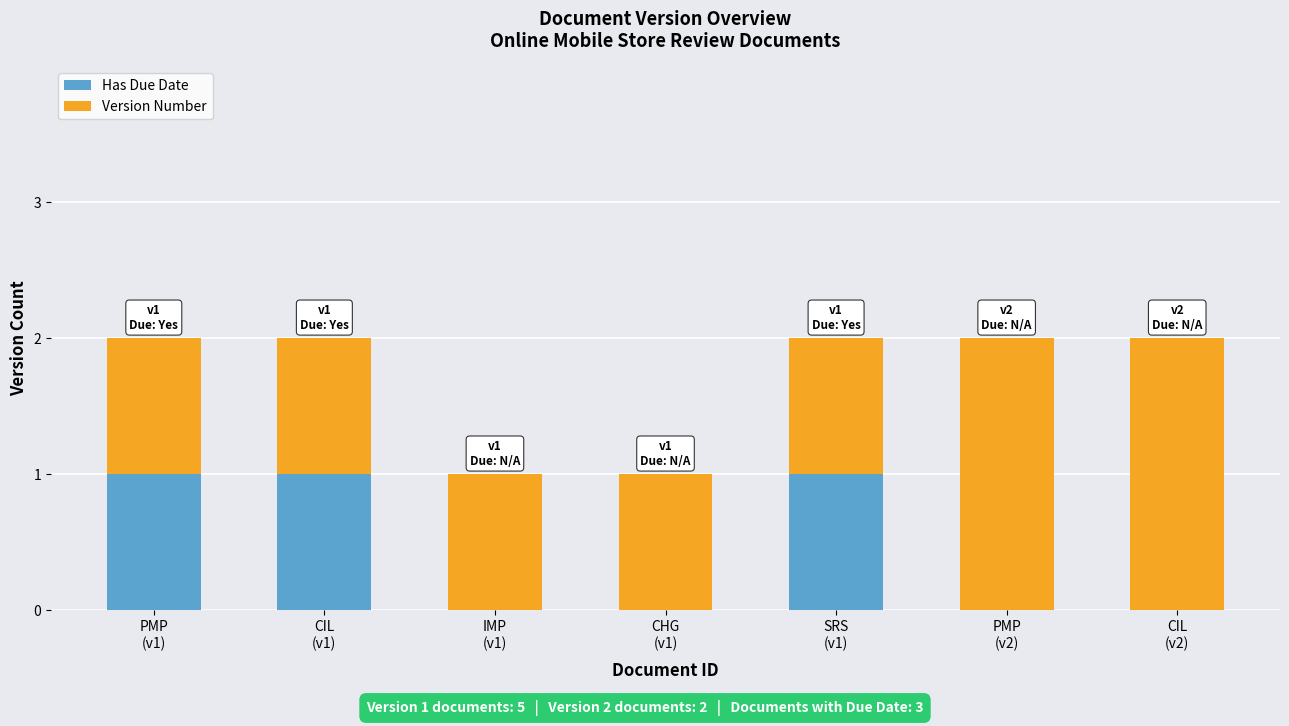

What is the sum of all Has Due Date values?

3